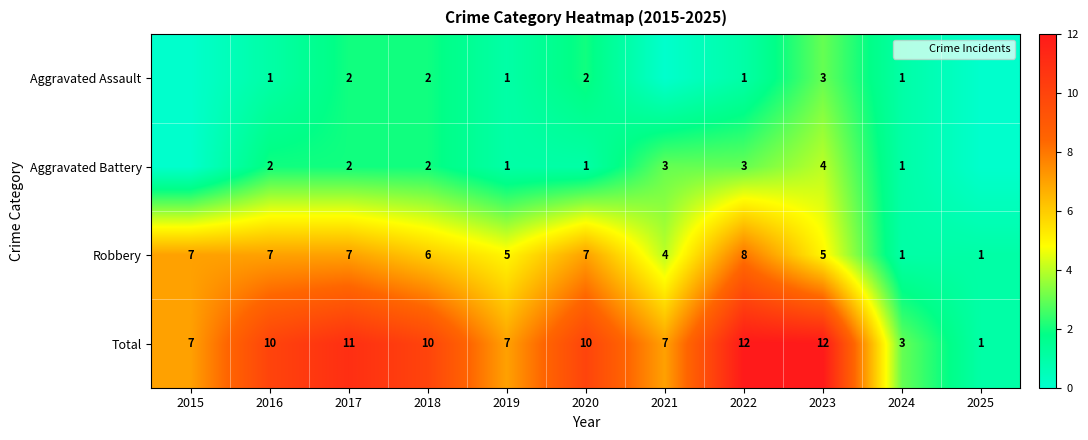

What is the difference between the maximum and minimum values in the Total series?

11